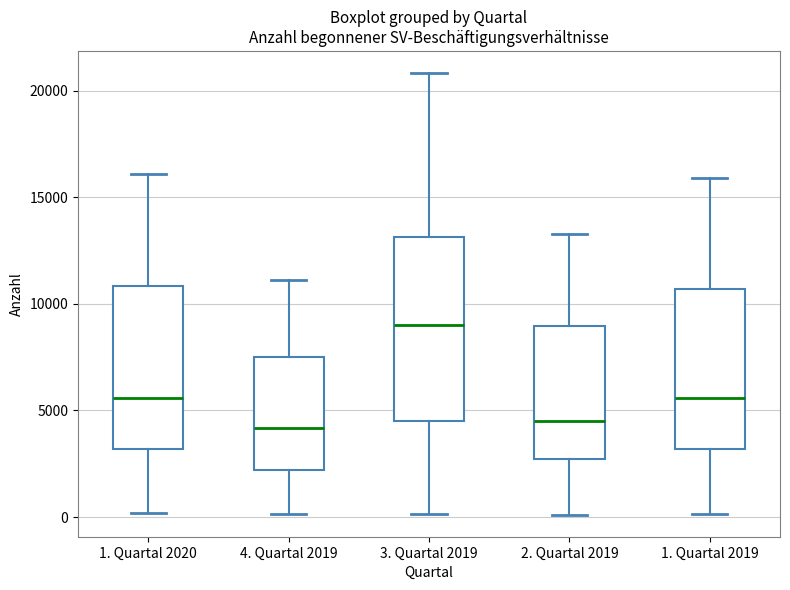

Which box is the tallest, from its lower edge to its upper edge?

3. Quartal 2019